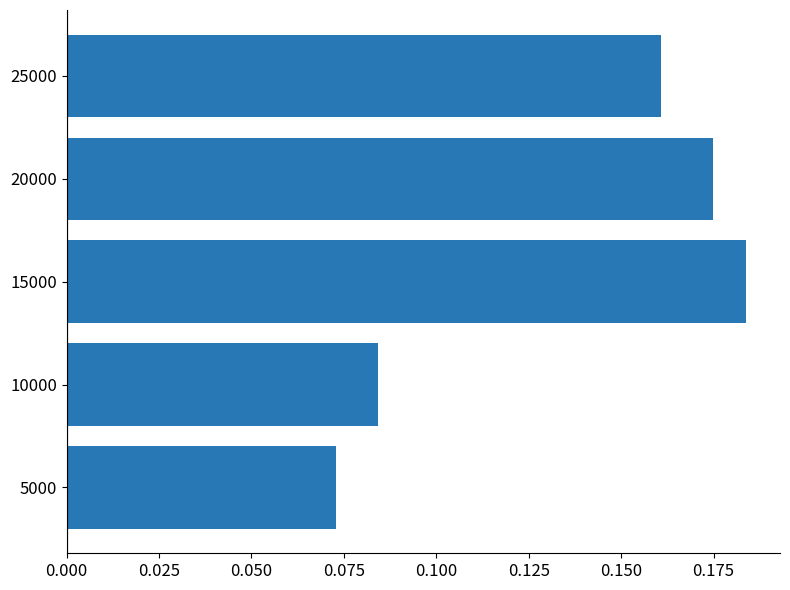

Which label corresponds to the largest value in the chart?

15000